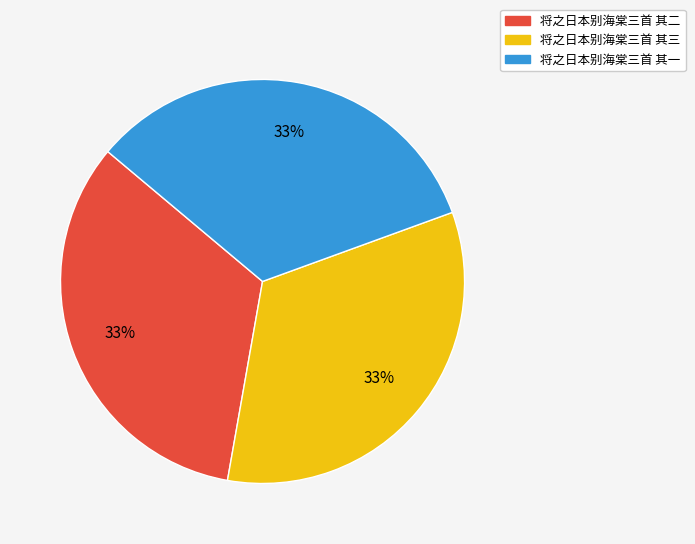

To the nearest percent, what is the combined percentage of 将之日本别海棠三首 其一 and 将之日本别海棠三首 其二?

67%